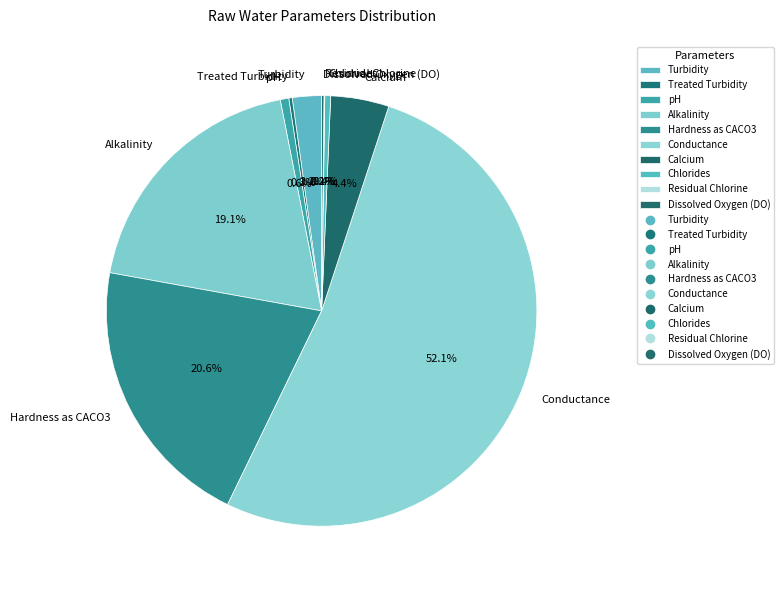

What percentage is NOT represented by Hardness as CACO3?

79.4%